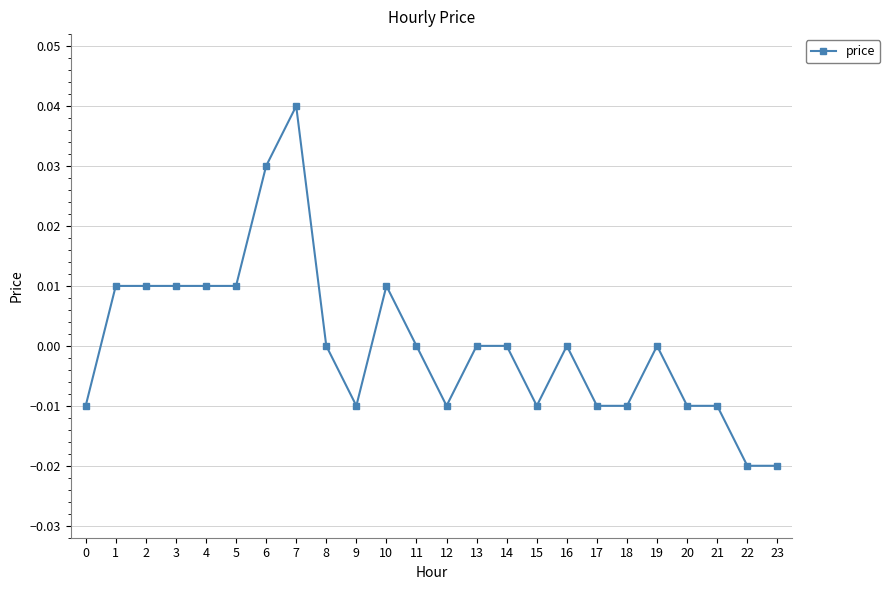

Which label corresponds to the largest value in the chart?

7